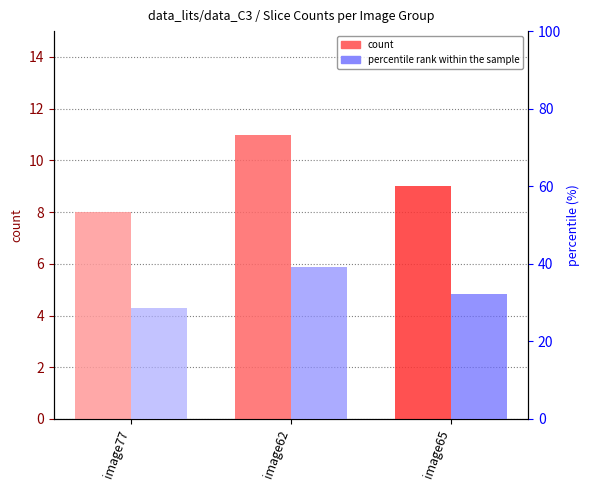

What is the value of the count bar at the 1st from the left?

8.0